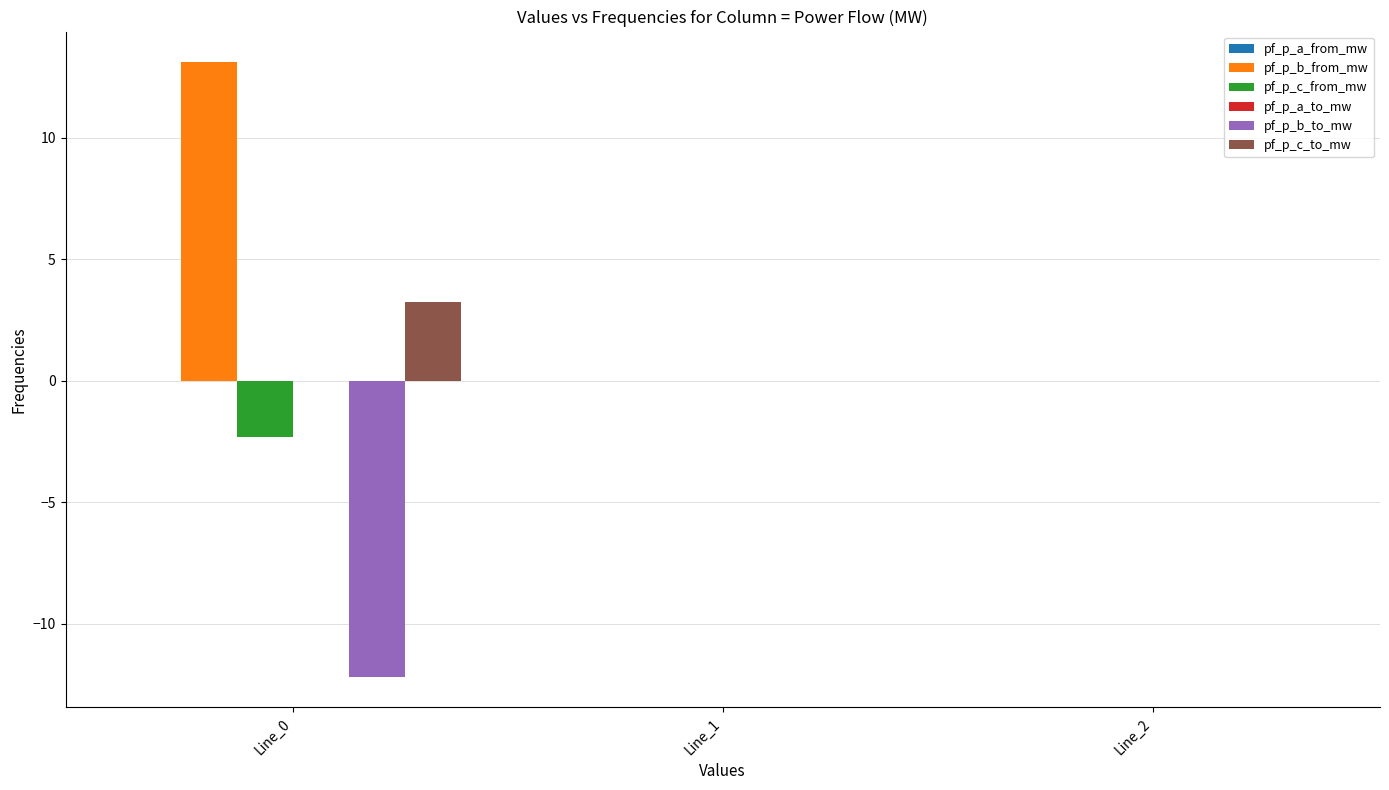

Is the value of pf_p_c_from_mw at Line_1 greater than the value of pf_p_b_from_mw at Line_0?

No